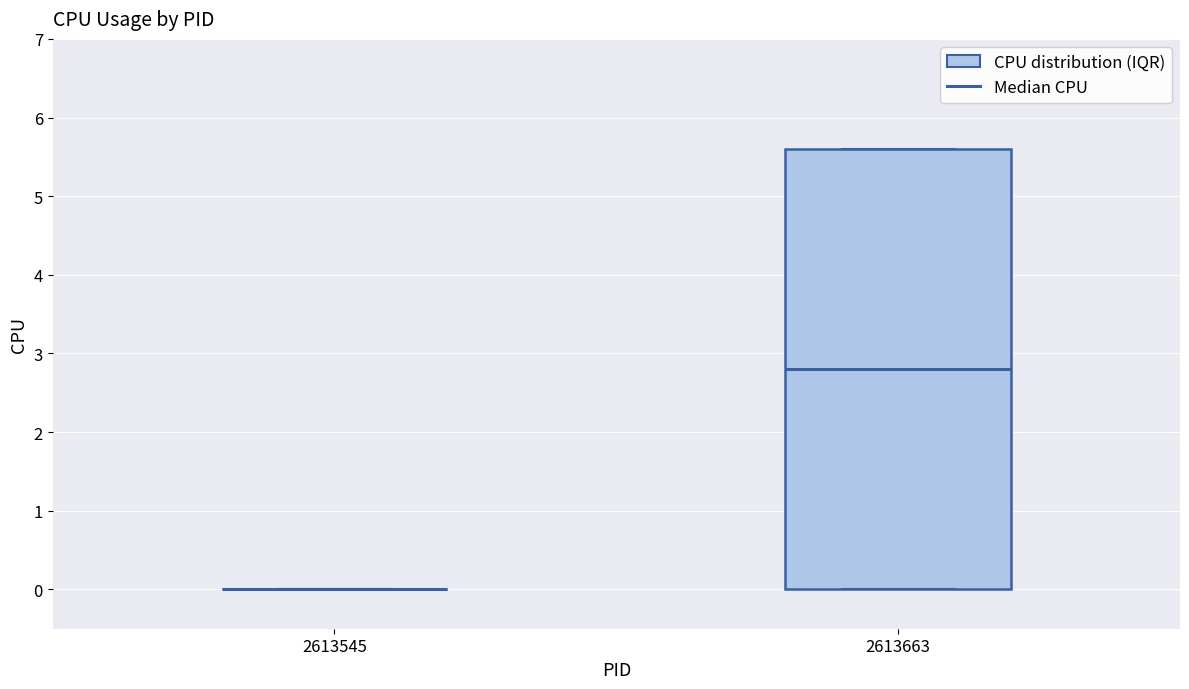

Which box is the tallest, from its lower edge to its upper edge?

2613663